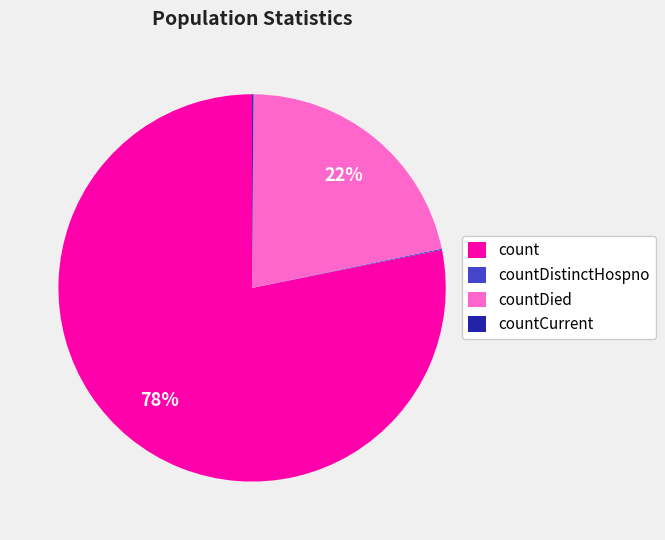

To the nearest percent, what is the average slice percentage?

25%